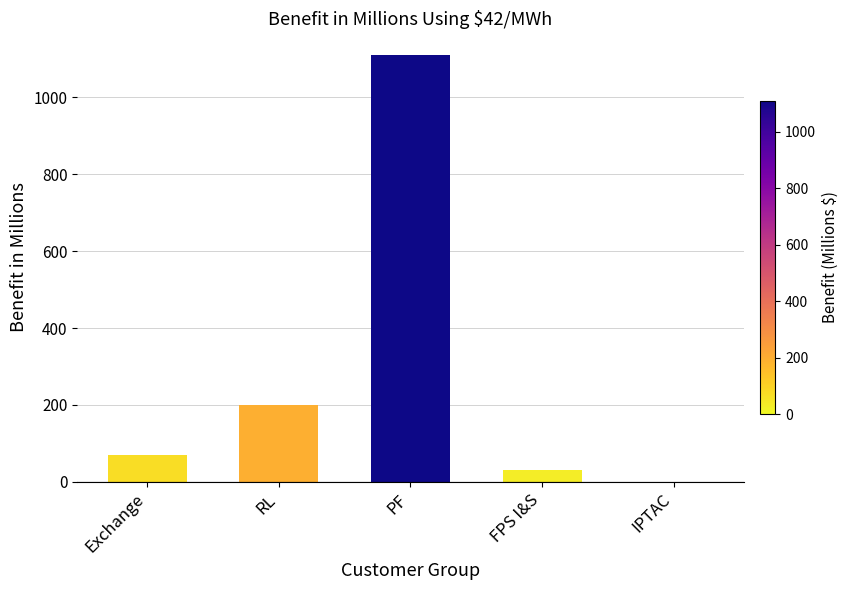

How many distinct data groups are displayed?

1